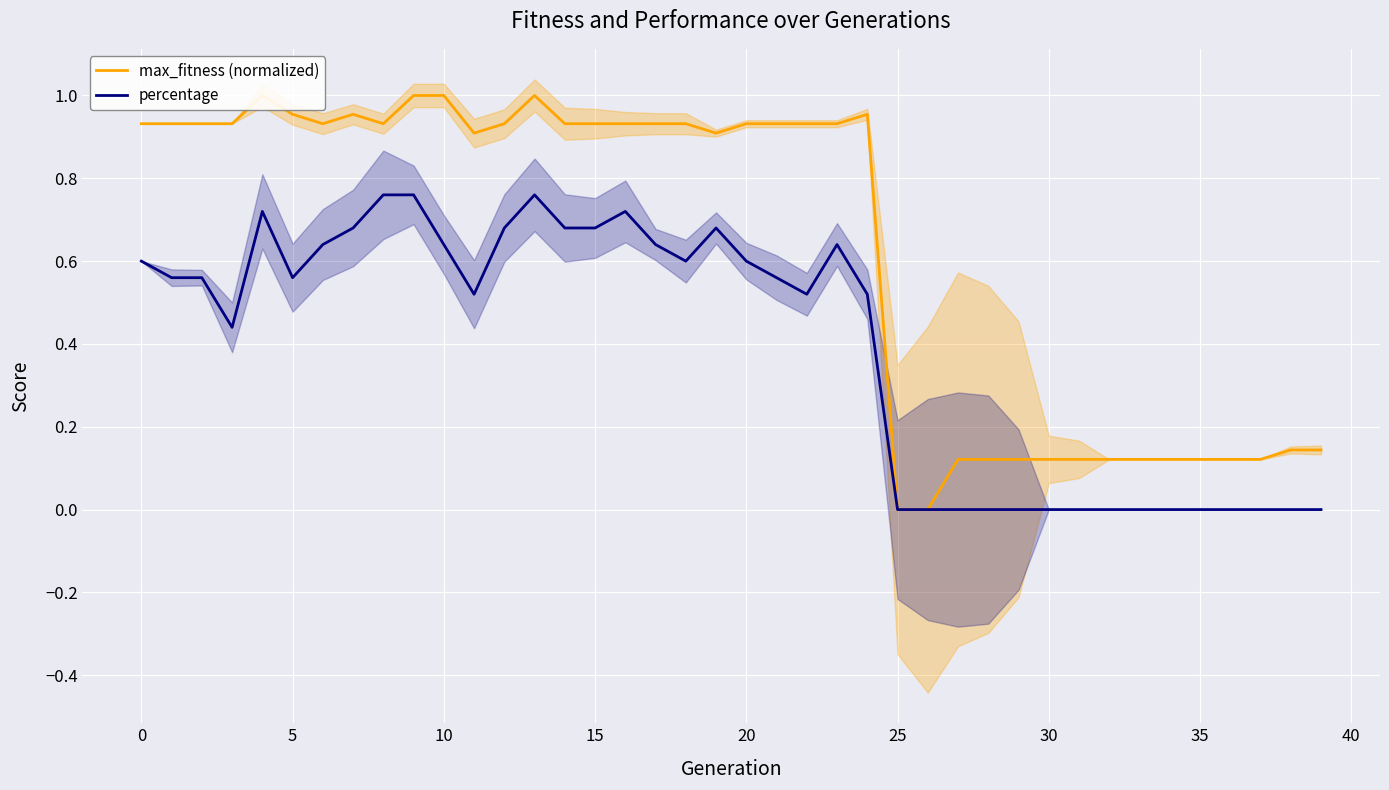

Which series has the widest spread of values?

max_fitness (normalized)